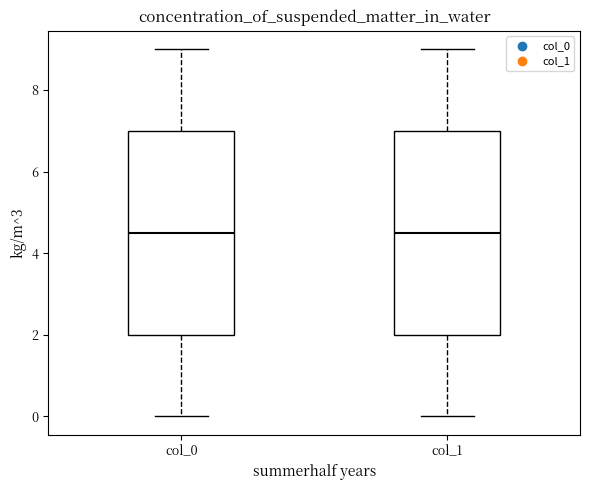

Reading left to right, transcribe this box plot: for each box, give where its median line is, the range the box spans, and where its two whiskers end, as read against the y-axis. The values are not printed on the chart, so give them approximately, as read against the axis.

col_0: median 4.6, box 2.0 to 7.0, whiskers 0.0 to 9.0
col_1: median 4.6, box 2.0 to 7.0, whiskers 0.0 to 9.0